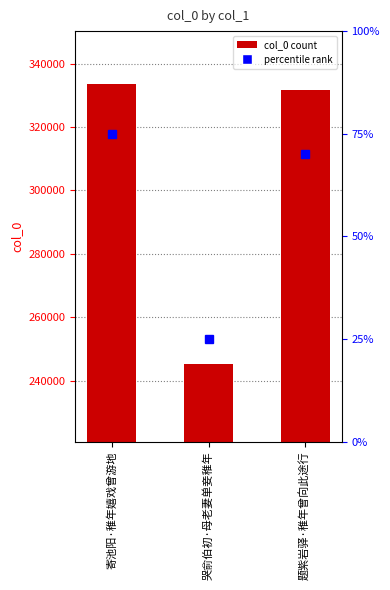

What is the change in value from 寄池阳·稚年嬉戏曾游地 to 哭俞伯初·母老妻单妾稚年?

-88315